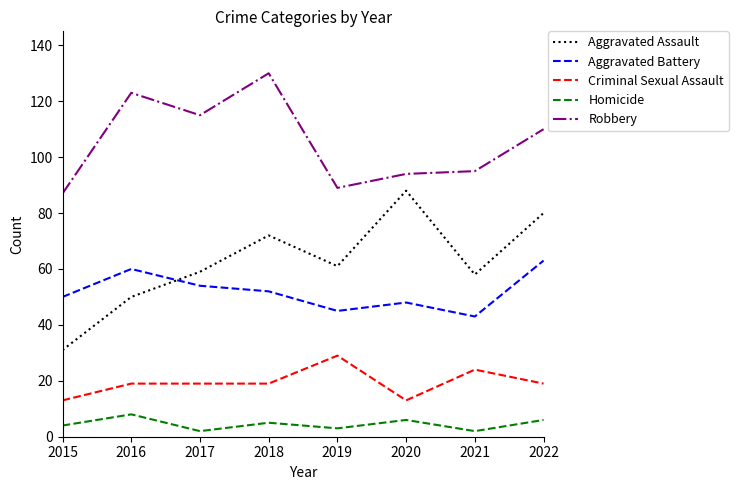

List the series in order of their peak value, lowest first.

Homicide, Criminal Sexual Assault, Aggravated Battery, Aggravated Assault, Robbery